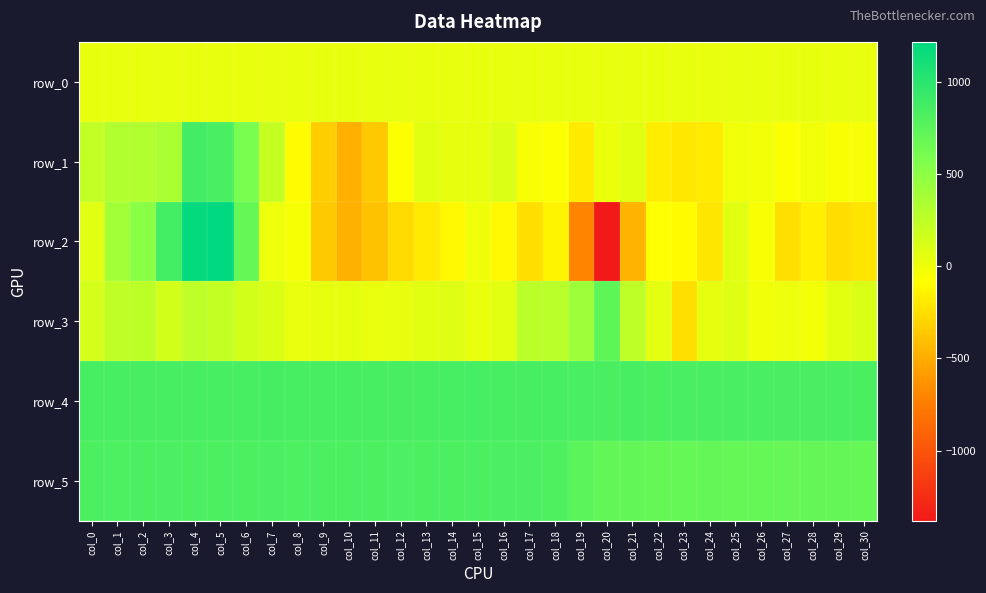

Reading left to right, list all the values displayed in this chart.

row_0: 32.2	32.2	32.2	32.3	32.3	32.4	32.4	32.5	32.5	32.5	32.6	32.6	32.7	32.7	32.8	32.8	32.9	32.9	33.0	33.0	33.1	33.1	33.2	33.2	33.3	33.3	33.4	33.4	33.5	33.5	33.6
row_1: 224.0	313.0	311.0	344.0	874.0	832.0	595.0	212.0	-98.0	-334.0	-479.0	-351.0	-71.0	69.0	36.0	44.0	99.0	-50.0	-62.0	-185.0	18.0	59.0	-171.0	-202.0	-181.0	-8.0	-18.0	-71.0	-7.0	-53.0	-40.0
row_2: 72.0	392.0	516.0	871.0	1194.0	1216.0	695.0	7.0	-46.0	-354.0	-475.0	-387.0	-269.0	-191.0	-114.0	-5.0	-114.0	-246.0	-133.0	-705.0	-1380.0	-456.0	-82.0	-97.0	-208.0	67.0	-55.0	-242.0	-158.0	-254.0	-217.0
row_3: 137.0	242.0	256.0	142.0	250.0	213.0	146.0	101.0	20.0	47.0	42.0	26.0	34.0	68.0	83.0	20.0	60.0	259.0	269.0	411.0	731.0	251.0	54.0	-241.0	45.0	77.0	-16.0	8.0	-19.0	58.0	107.0
row_4: 842.0	848.0	842.0	846.0	847.0	849.0	845.0	859.0	848.0	850.0	847.0	847.0	847.0	847.0	852.0	851.0	845.0	845.0	842.0	833.0	834.0	841.0	836.0	835.0	833.0	834.0	834.0	831.0	840.0	837.0	832.0
row_5: 821.0	819.0	822.0	826.0	821.0	822.0	822.0	826.0	818.0	821.0	821.0	822.0	819.0	821.0	822.0	821.0	830.0	826.0	815.0	747.0	706.0	704.0	694.0	695.0	700.0	696.0	697.0	692.0	702.0	701.0	695.0